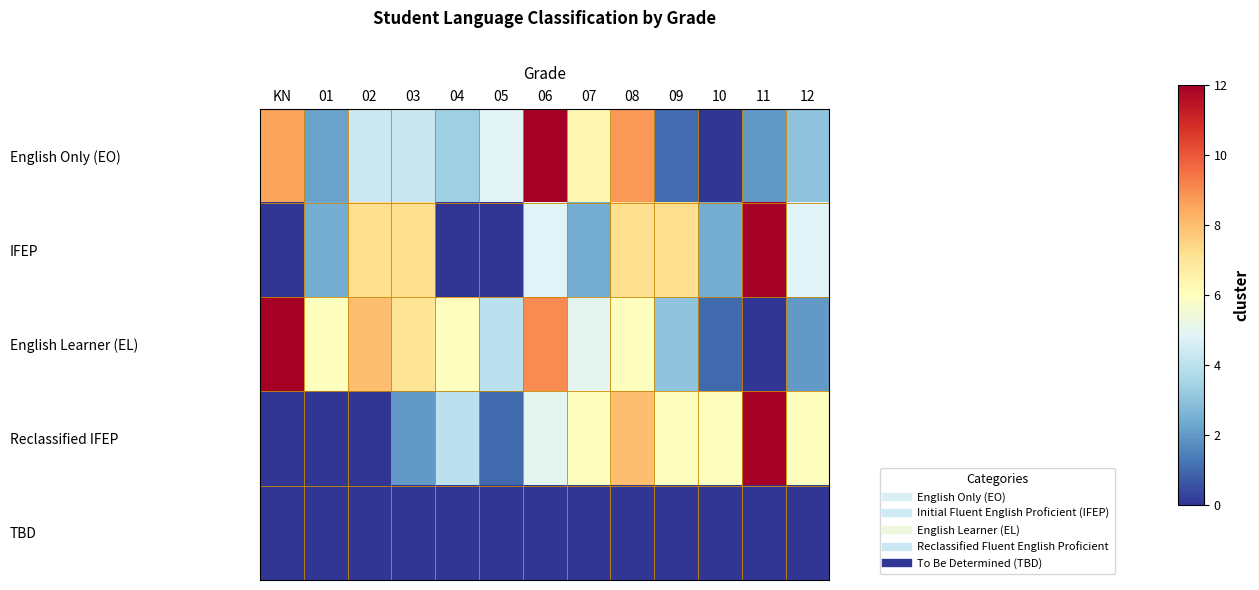

Reading left to right, list all the values displayed in this chart.

English Only (EO): KN=8.5	01=2.2	02=4.3	03=4.2	04=3.4	05=4.8	06=12.0	07=6.3	08=8.8	09=1.0	10=0.0	11=2.0	12=3.0
IFEP: KN=0.0	01=2.4	02=7.2	03=7.2	04=0.0	05=0.0	06=4.8	07=2.4	08=7.2	09=7.2	10=2.4	11=12.0	12=4.8
English Learner (EL): KN=12.0	01=6.0	02=8.0	03=7.0	04=6.0	05=4.0	06=9.0	07=5.0	08=6.0	09=3.0	10=1.0	11=0.0	12=2.0
Reclassified IFEP: KN=0.0	01=0.0	02=0.0	03=2.0	04=4.0	05=1.0	06=5.0	07=6.0	08=8.0	09=6.0	10=6.0	11=12.0	12=6.0
TBD: KN=0.0	01=0.0	02=0.0	03=0.0	04=0.0	05=0.0	06=0.0	07=0.0	08=0.0	09=0.0	10=0.0	11=0.0	12=0.0